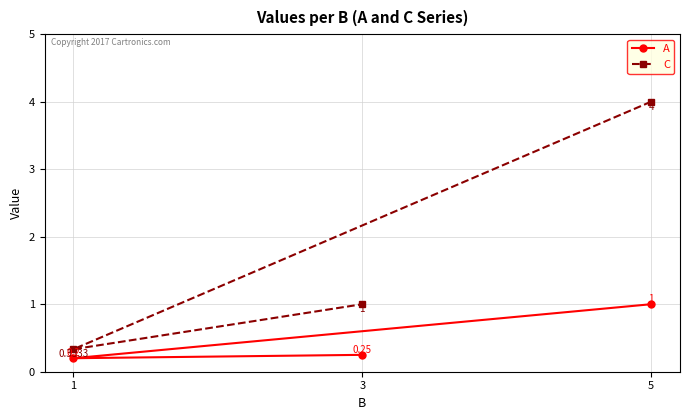

Reading left to right, transcribe all the data shown in this chart.

A: 1.0	0.2	0.2
C: 4.0	0.3	1.0